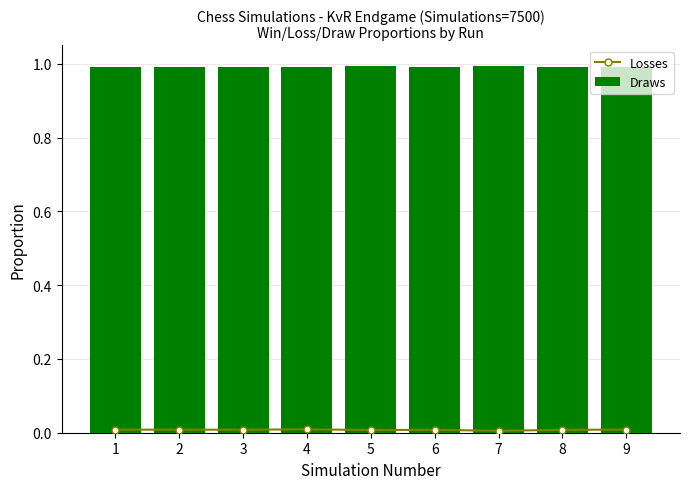

Rank the series at 1 from lowest to highest value.

Losses, Draws